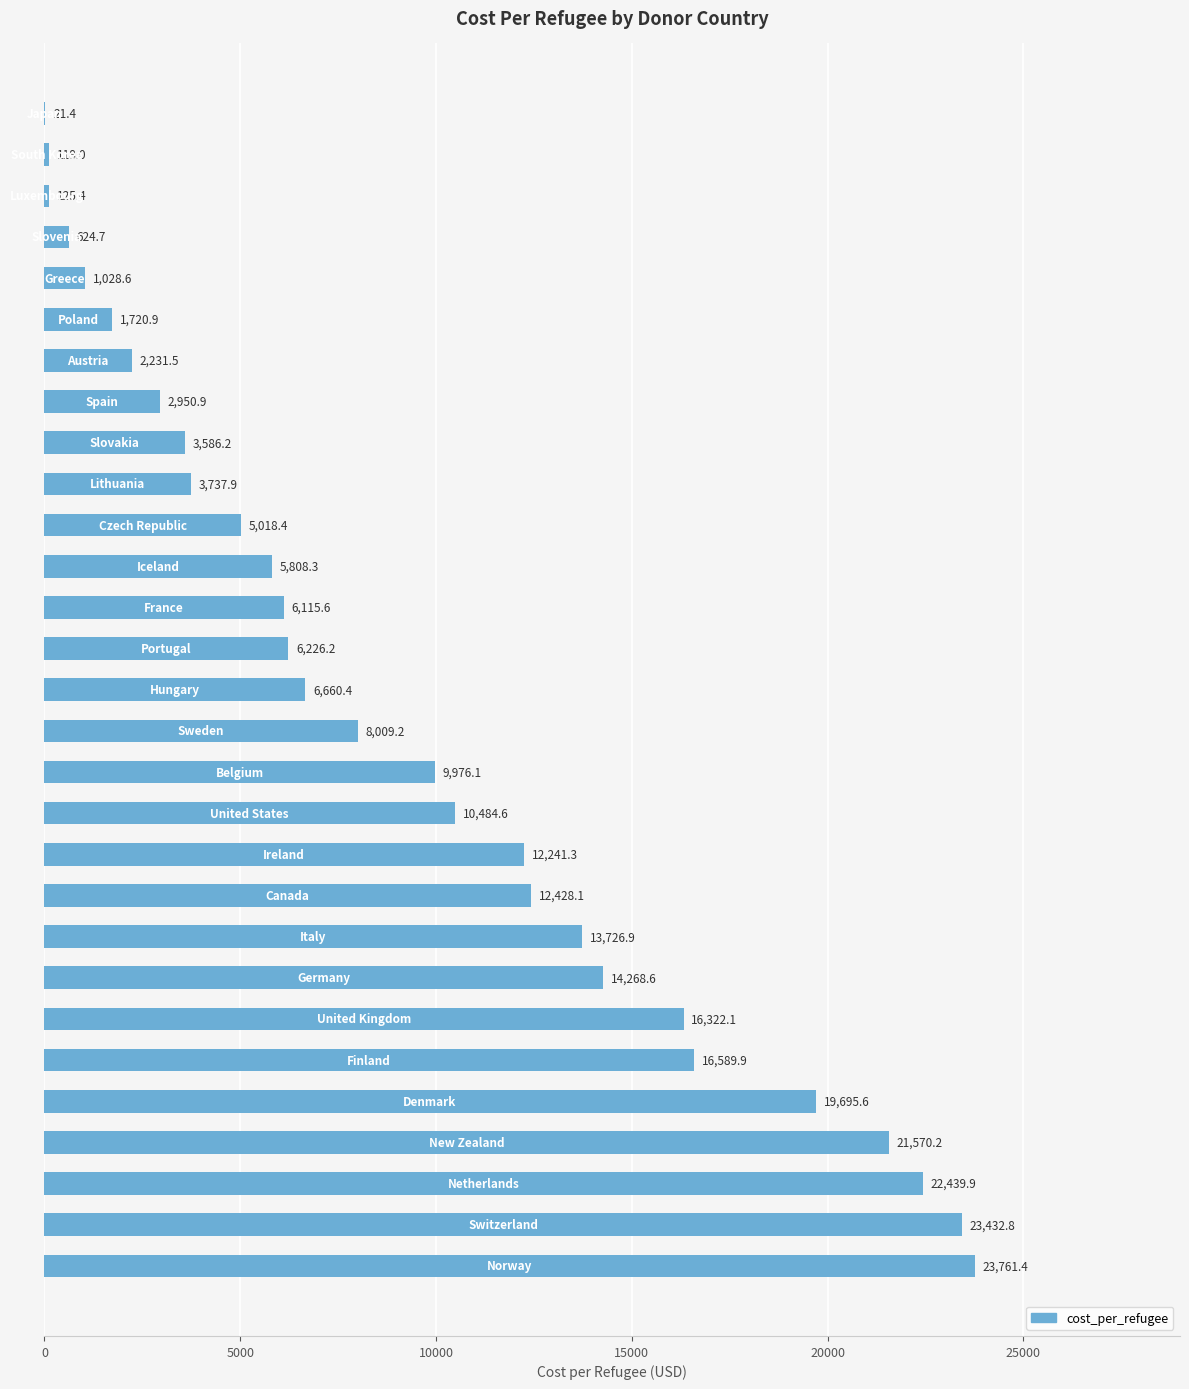

What is the greatest value displayed?

23761.4